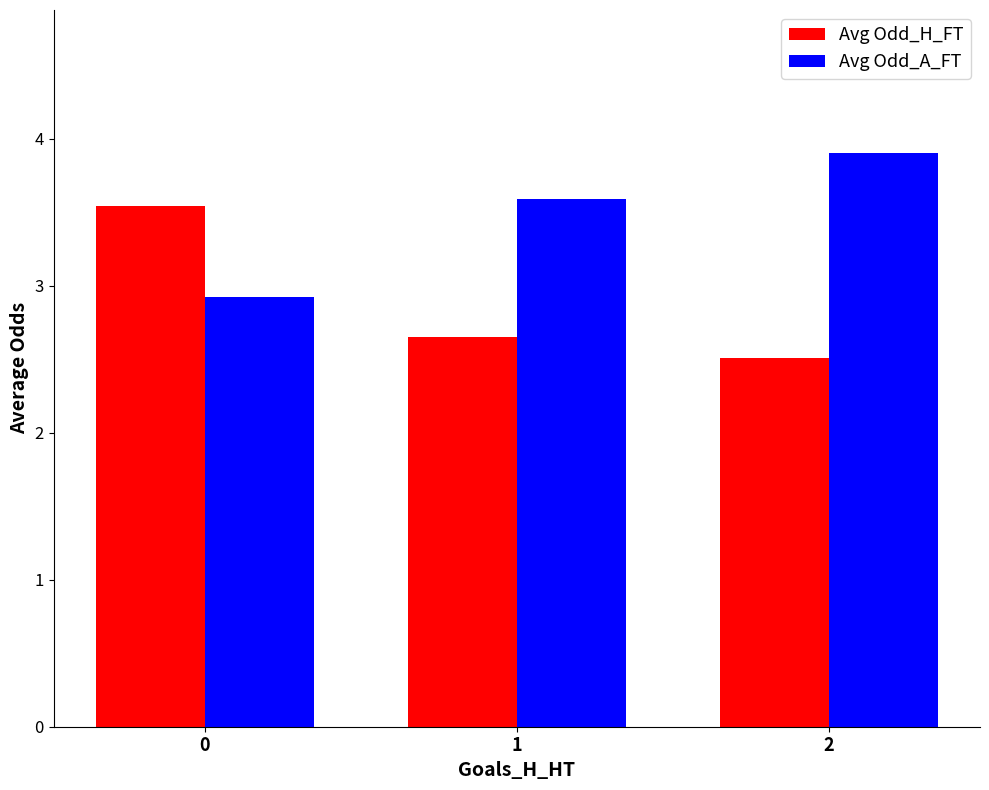

How many distinct data groups are displayed?

2